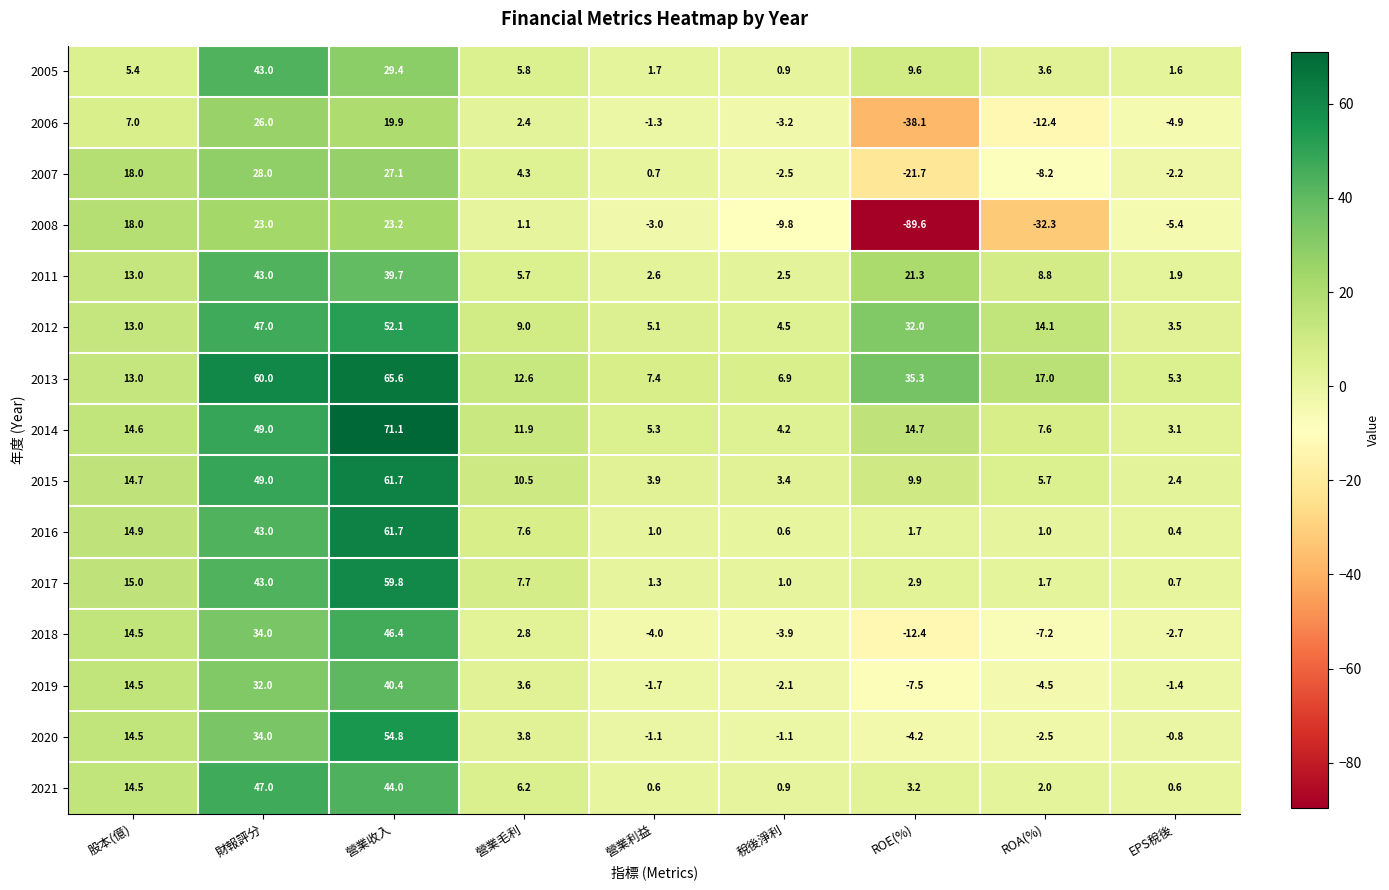

At 營業毛利, list the series in order from smallest to largest.

2008, 2006, 2018, 2019, 2020, 2007, 2011, 2005, 2021, 2016, 2017, 2012, 2015, 2014, 2013